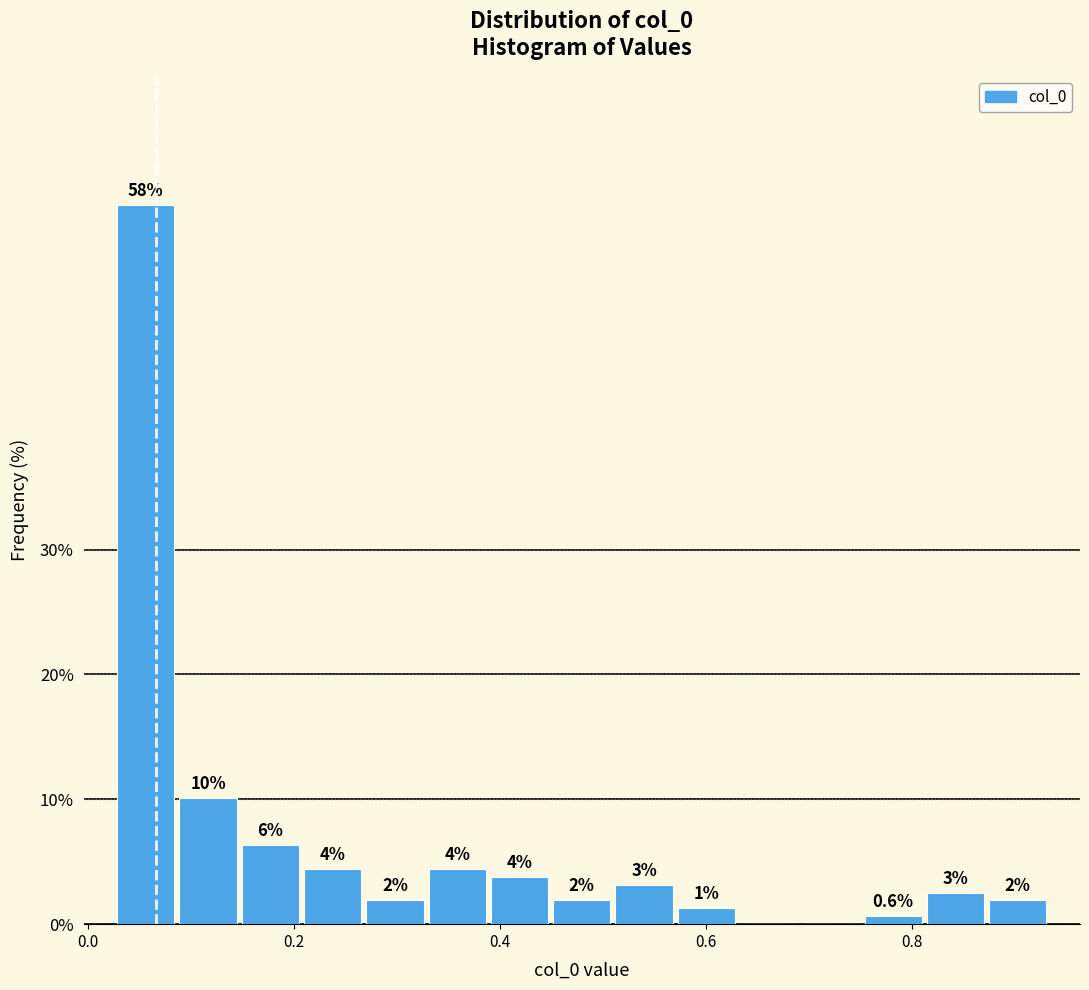

Read against the x-axis, roughly where is the centre of the tallest bar?

0.06